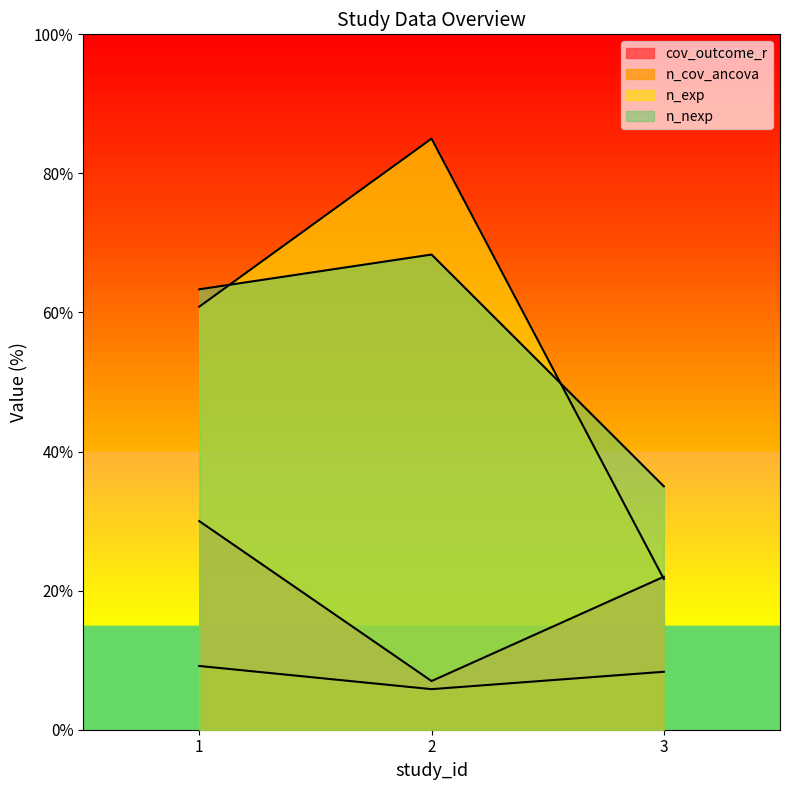

Which label corresponds to the smallest value in the chart?

2